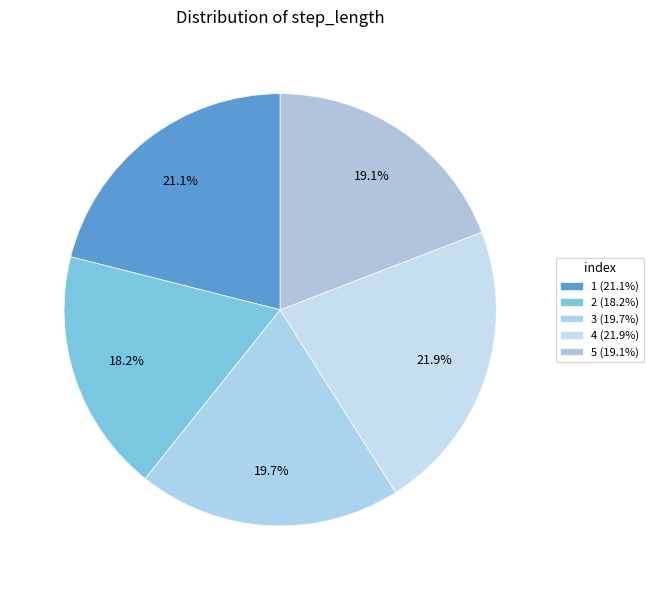

Count the number of slices in the pie.

5